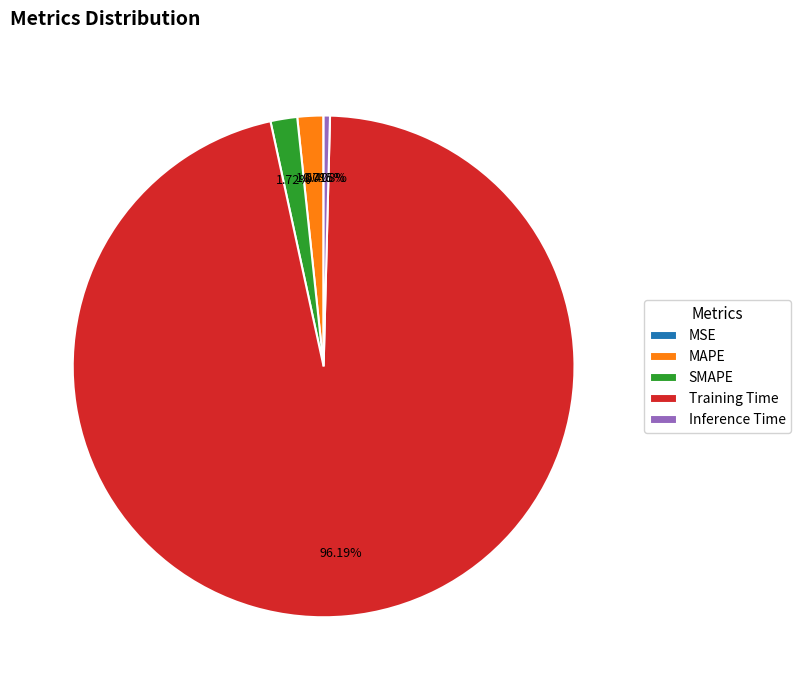

Which has a higher value, Inference Time or MAPE?

MAPE